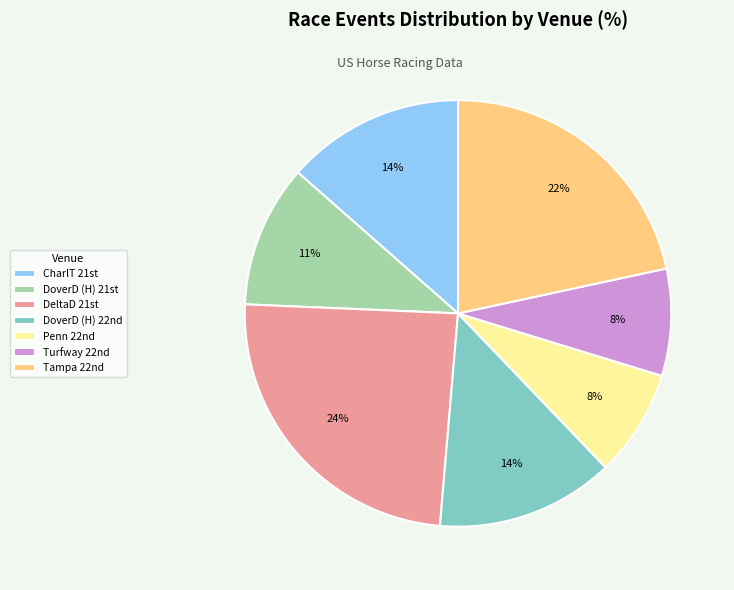

What is the largest slice in the pie chart?

DeltaD 21st